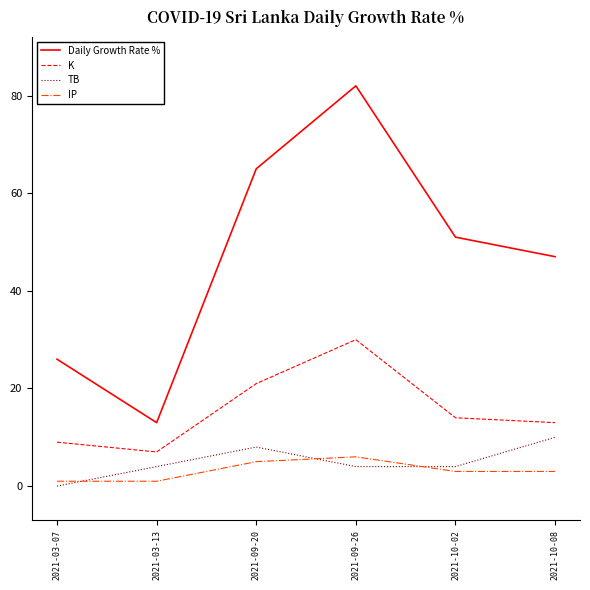

Does the chart display data point markers on the line(s)?

No